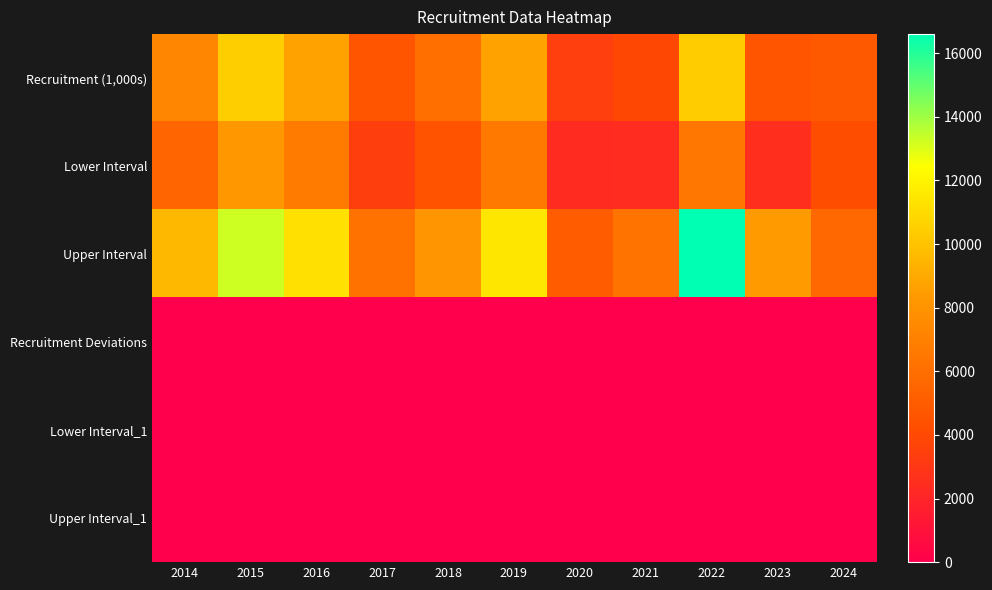

At which category is the sum across all series the highest?

2022